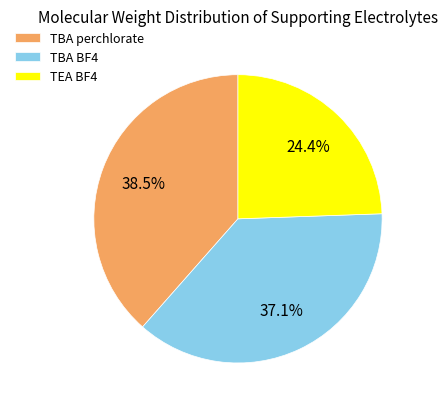

Approximately how many times larger is the value at TBA perchlorate compared to TBA BF4?

1.0